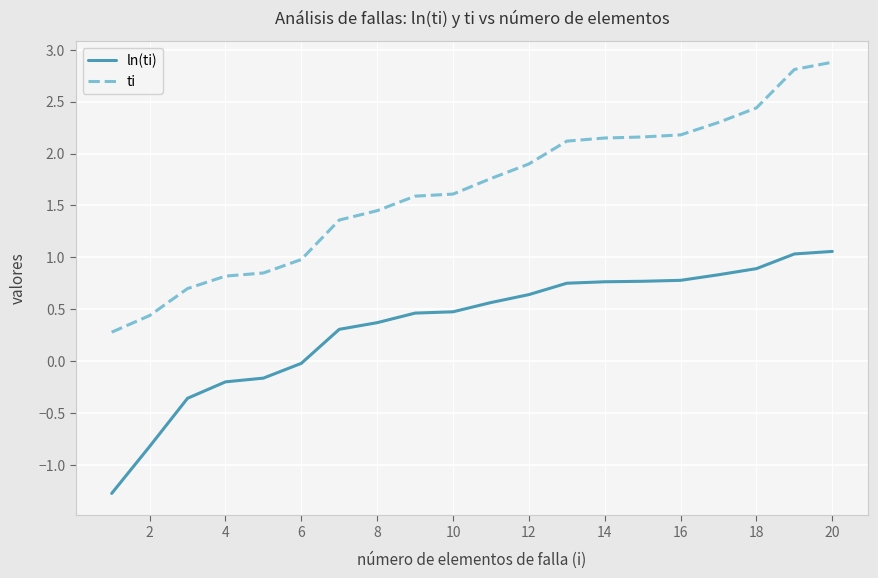

Does the chart display data point markers on the line(s)?

No